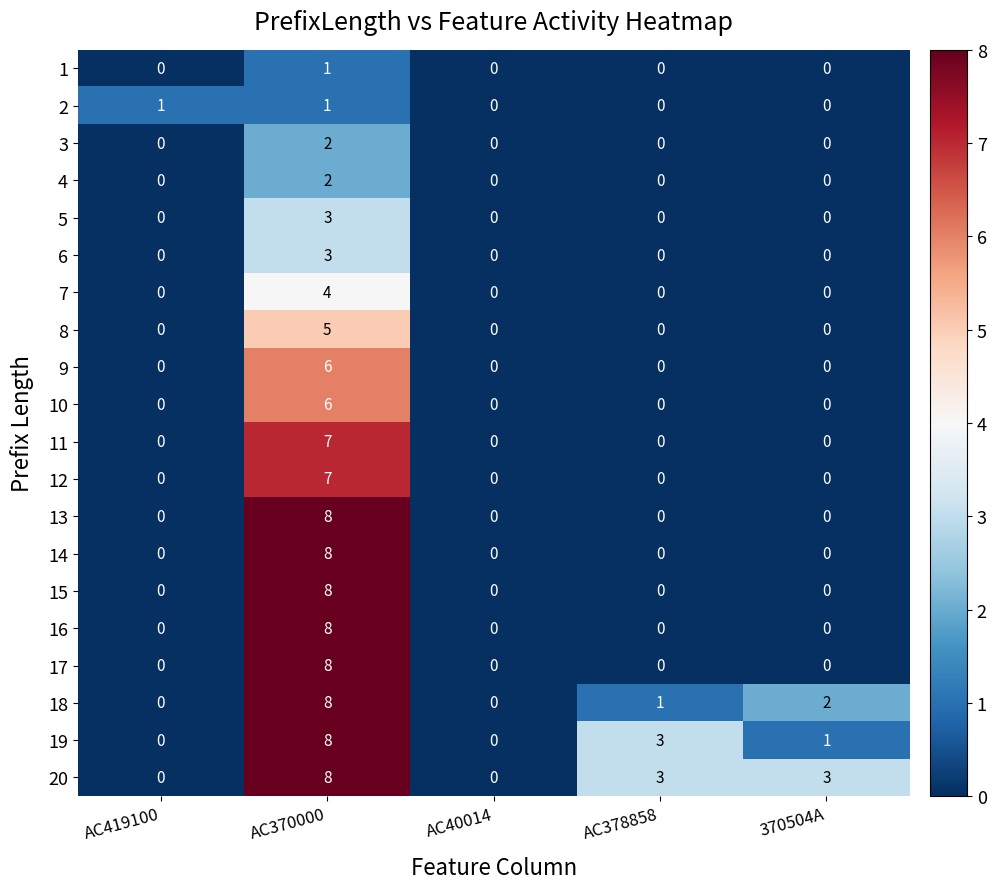

What is the spread (max minus min) of values at AC370000?

7